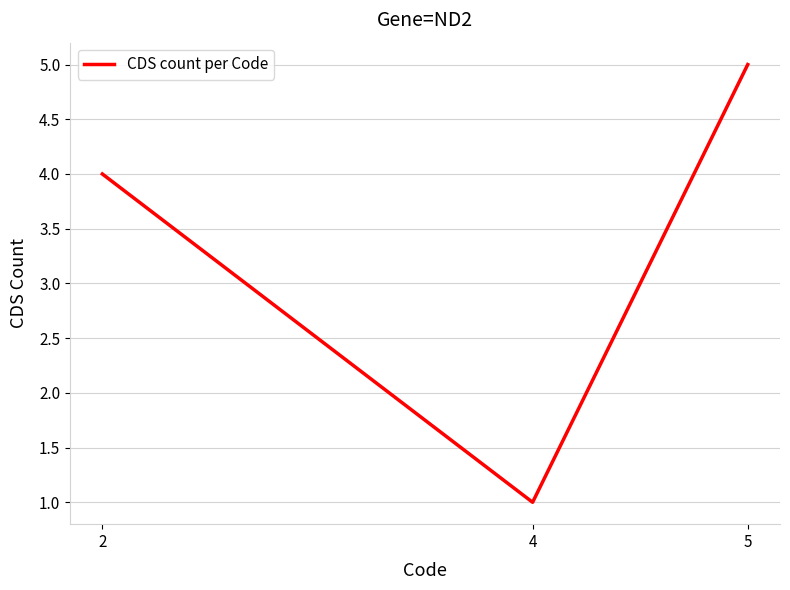

What is the change in value from 4 to 5?

+4